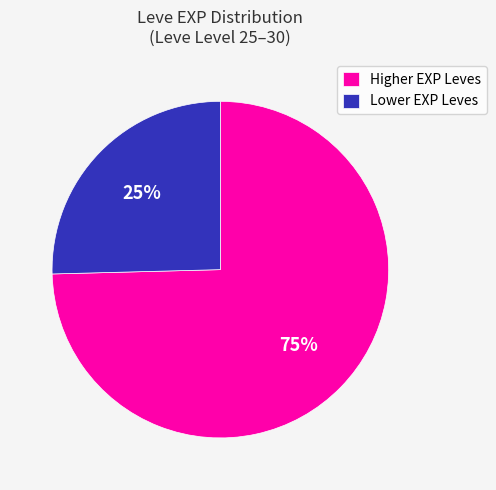

The Lower EXP Leves slice represents 25% of the pie. True or false?

True